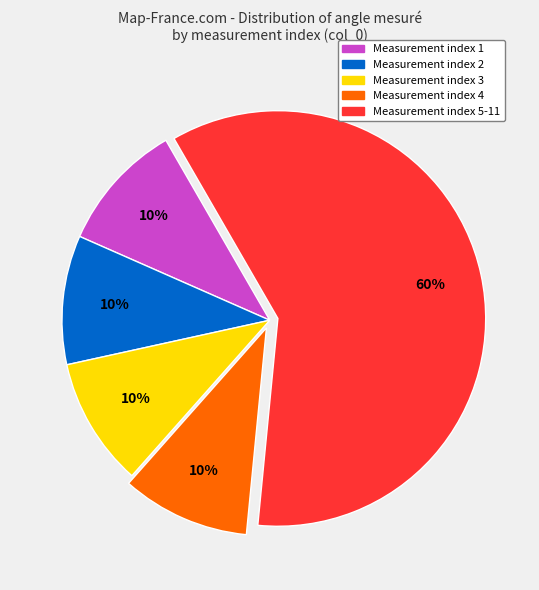

Does any single category account for the majority?

Yes